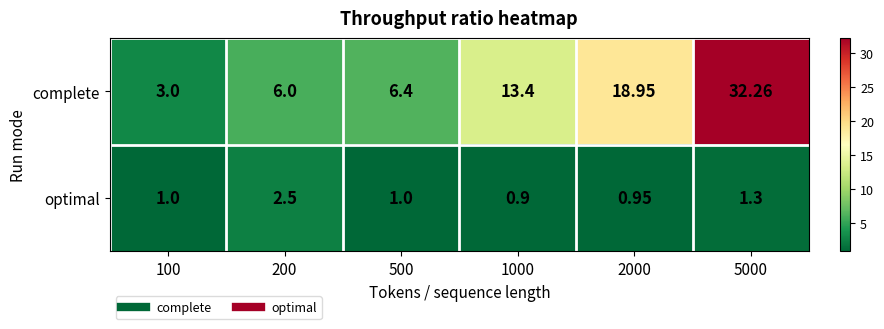

Which series has the largest total across all categories?

complete